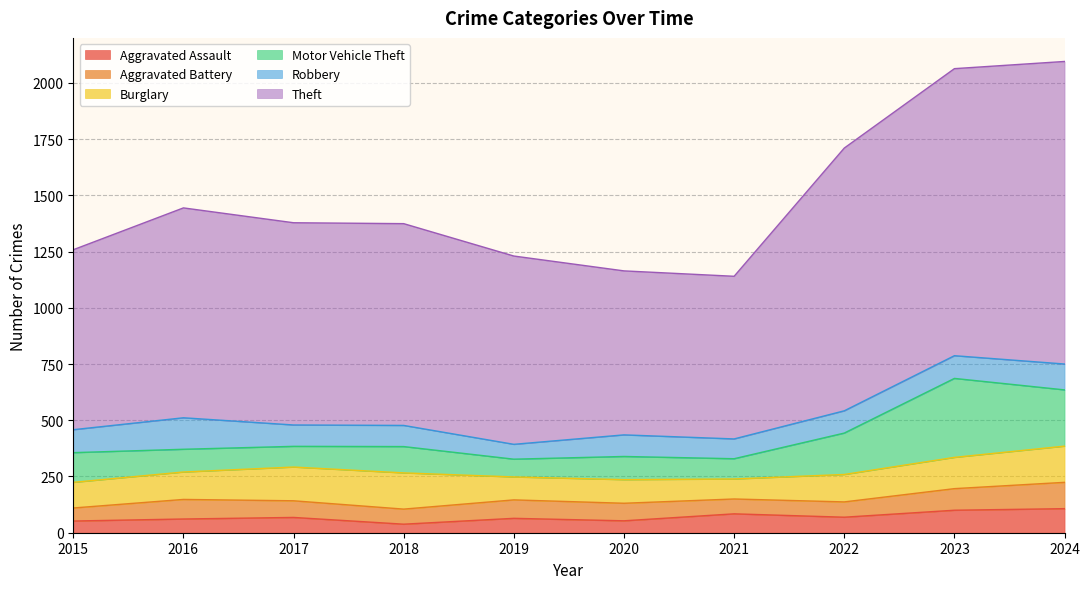

What is the difference between the highest and lowest values at 2019?

773